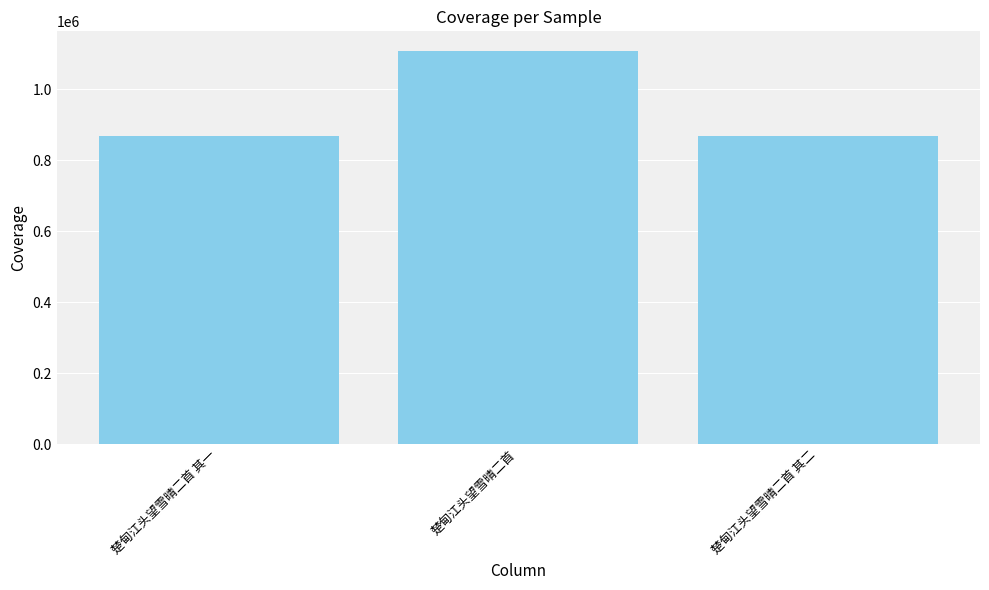

What is the value of the 1st bar from the left?

866606